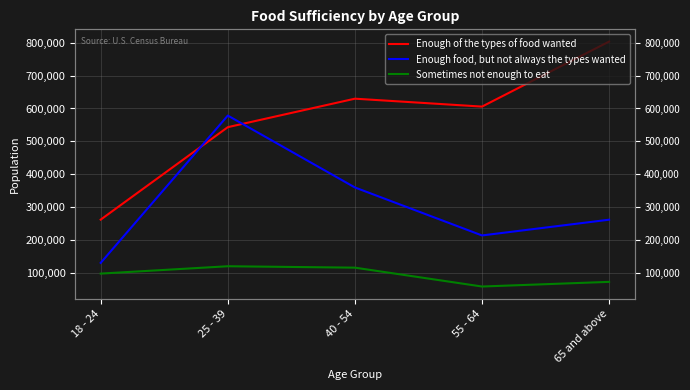

What is the label of the 1st point from the right?

65 and above